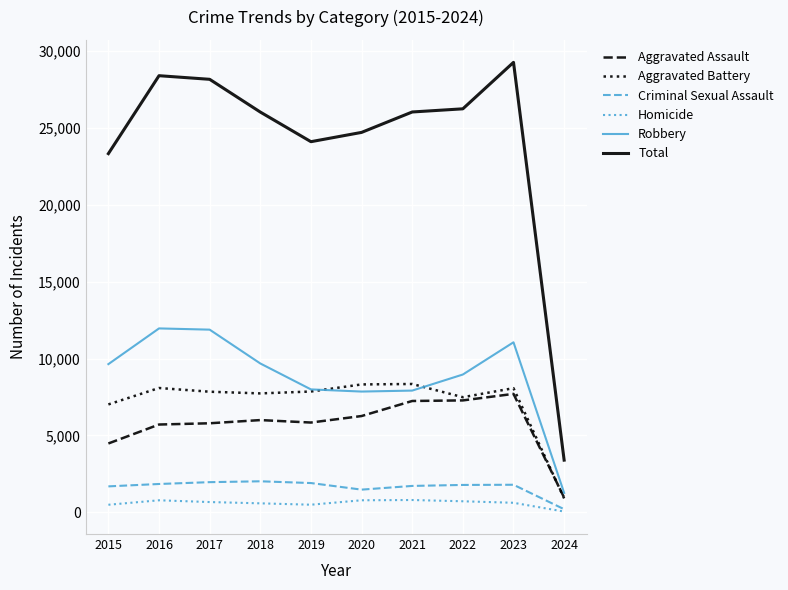

What is the sum of the Homicide values at 2021 and 2019?

1303